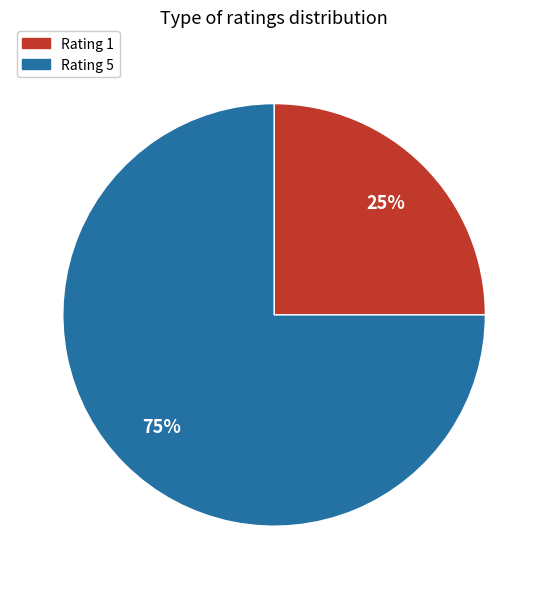

Is there a majority slice in this chart?

Yes